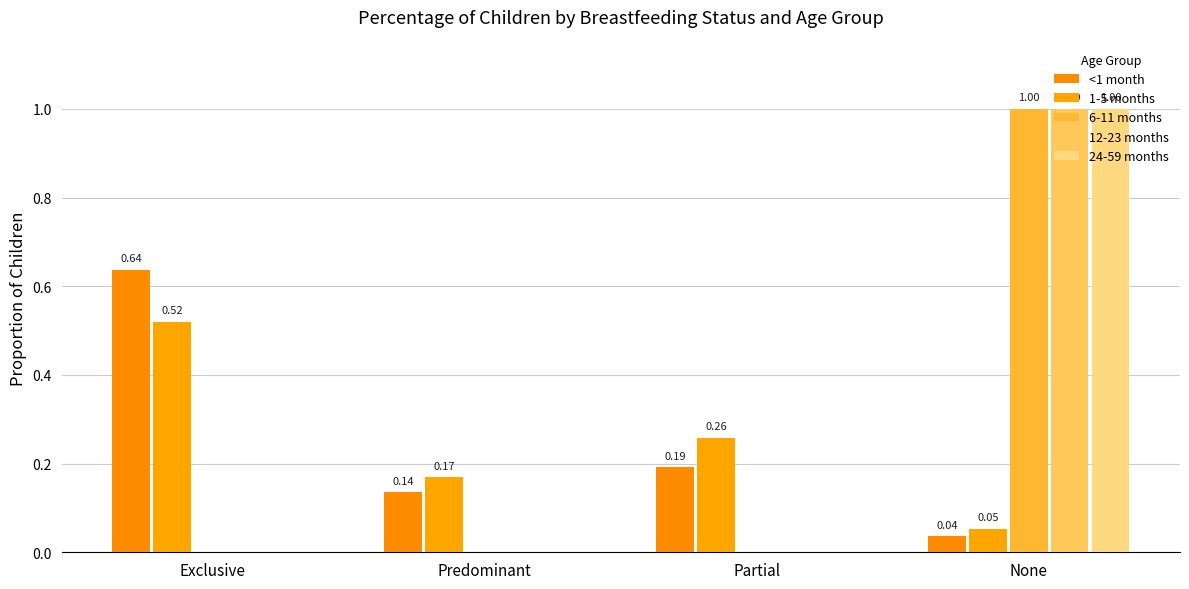

At which category is the sum across all series the highest?

None